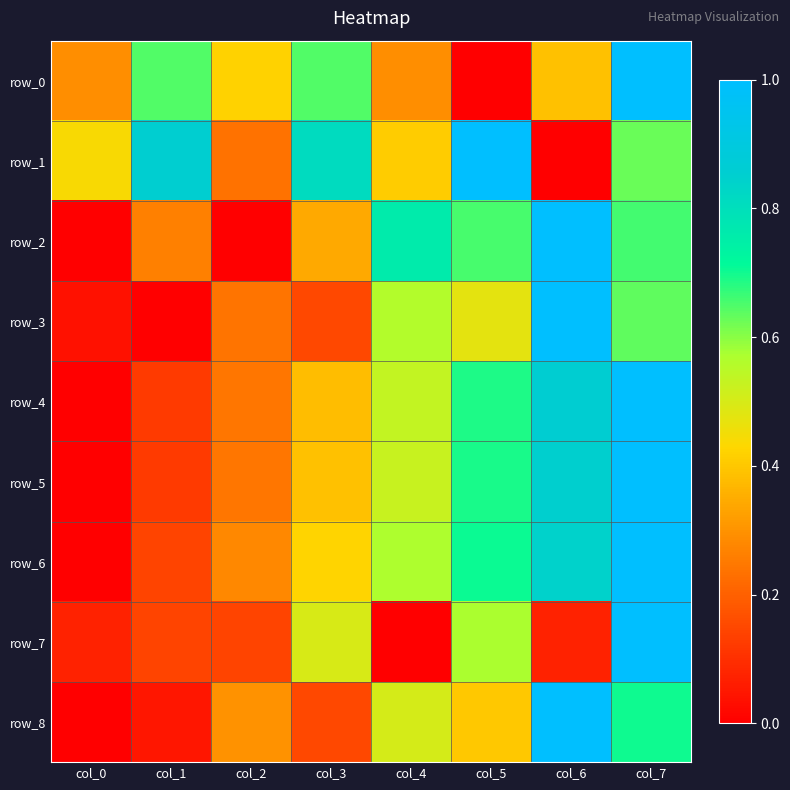

True or false: row_6 has a value of 1.0 at col_5.

False